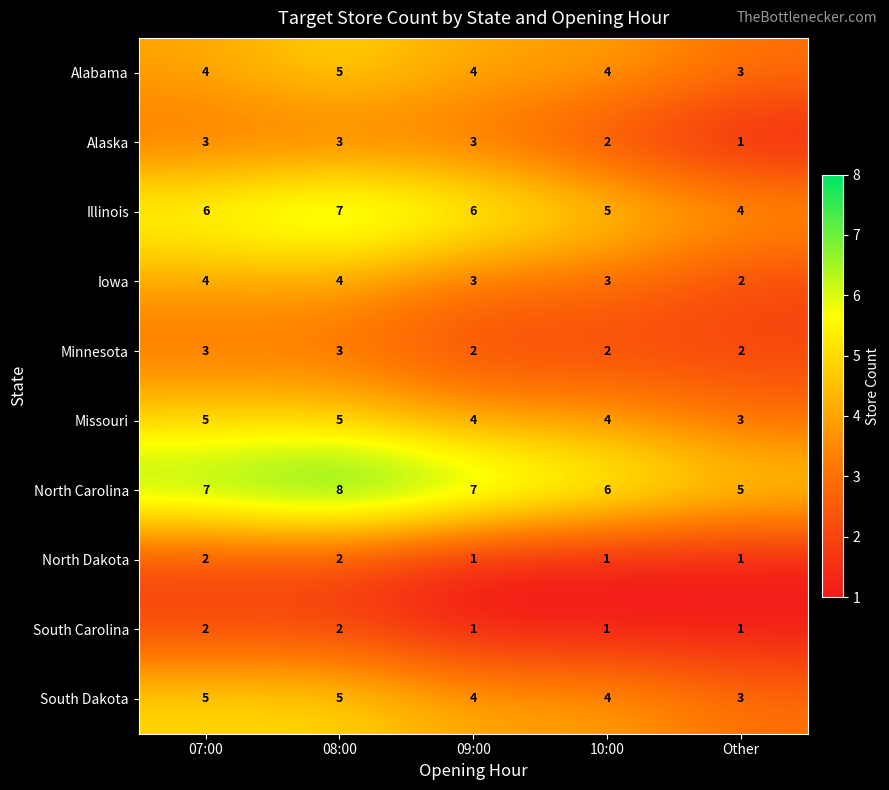

What is the difference between the highest and lowest values at Other?

4